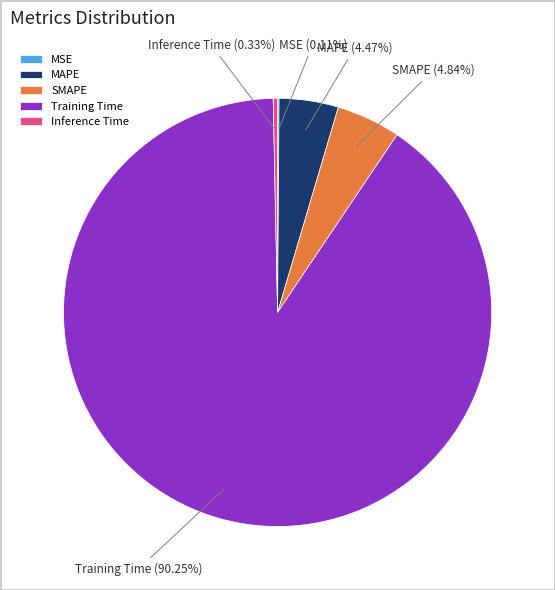

Is the sum of Inference Time and Training Time greater than half?

Yes